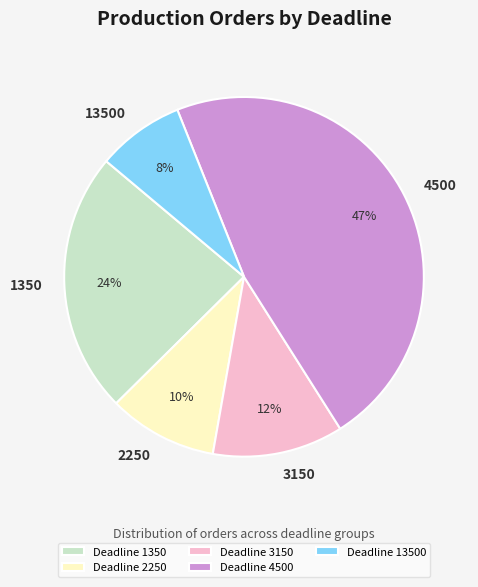

Is the sum of Deadline 4500 and Deadline 1350 greater than half?

Yes